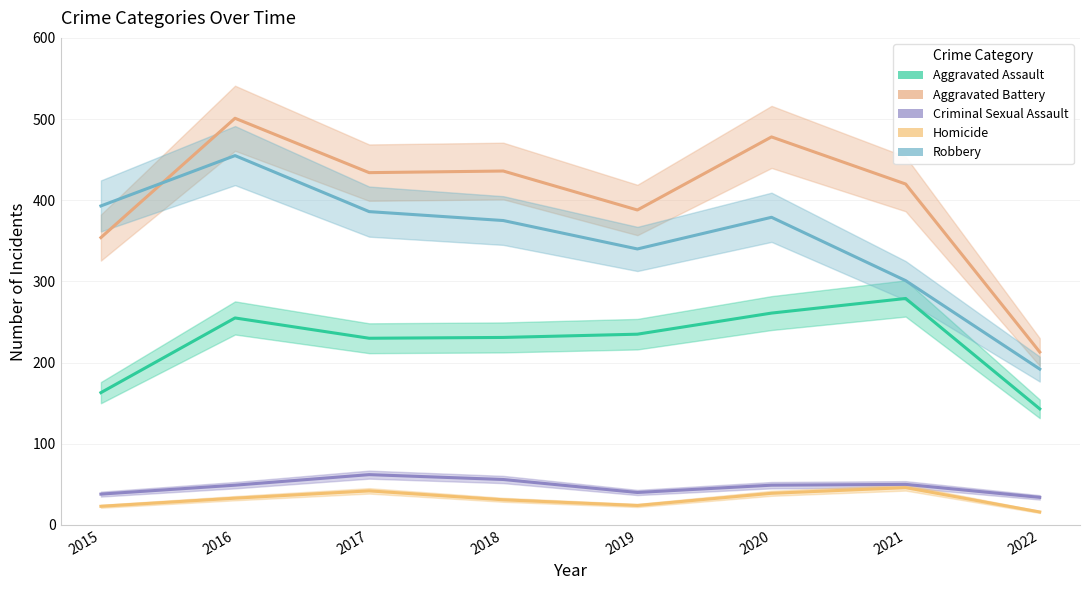

The value of Homicide at 2016 is 33. True or false?

True